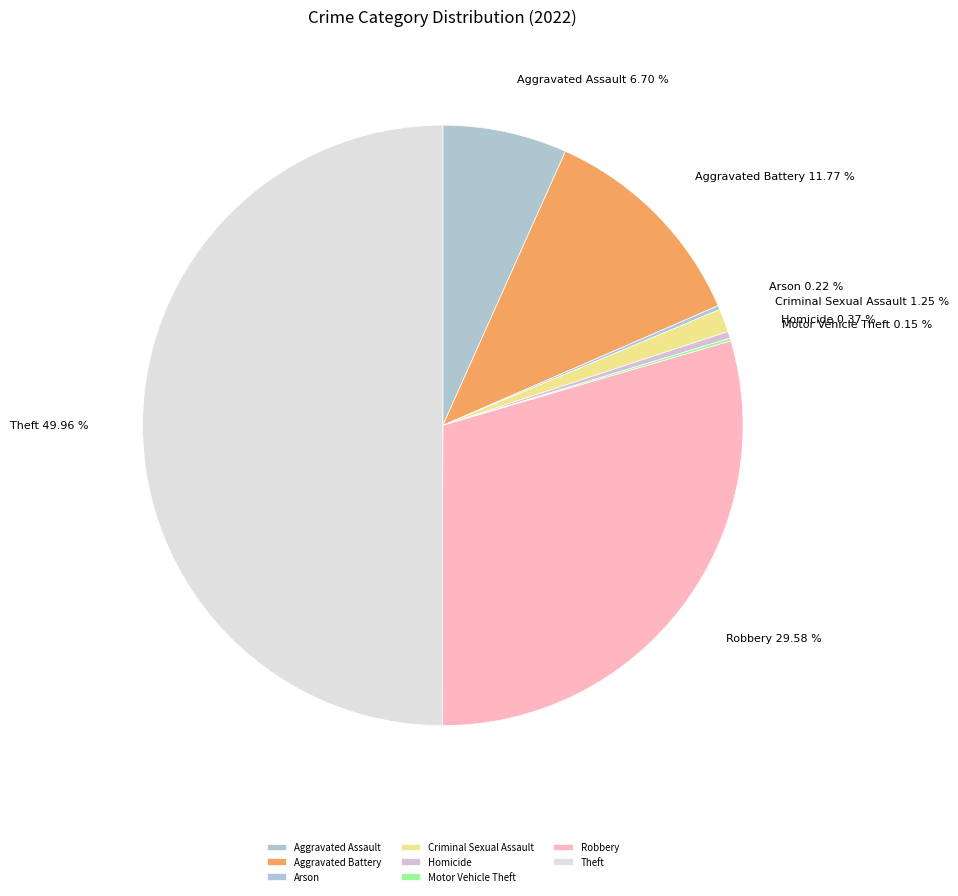

Do Criminal Sexual Assault and Aggravated Battery together represent more than half of the pie?

No